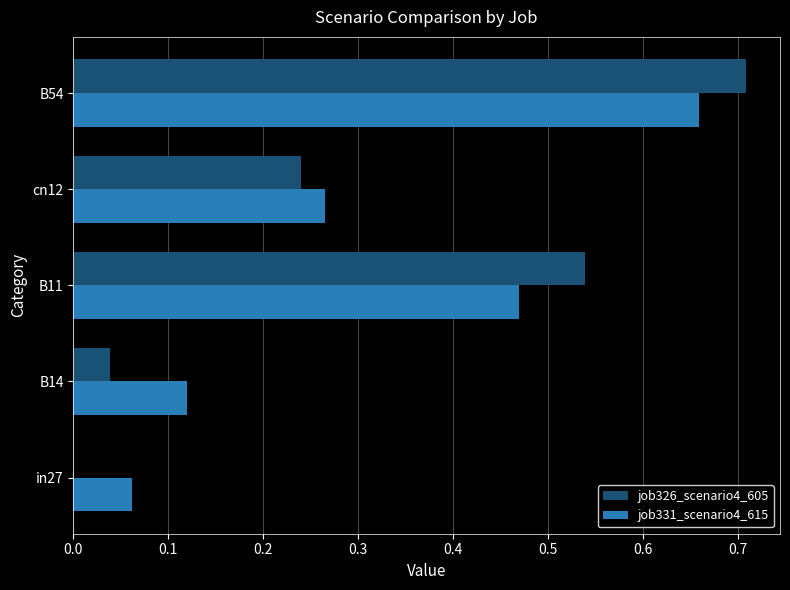

Count the number of categories in the chart.

5